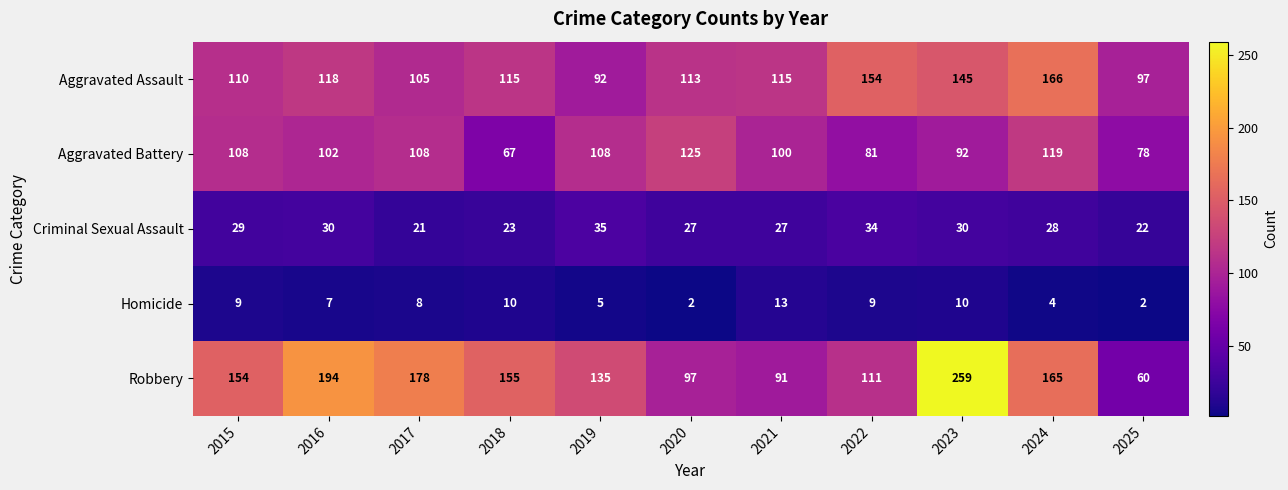

At which category does the chart reach its peak across all series?

2023